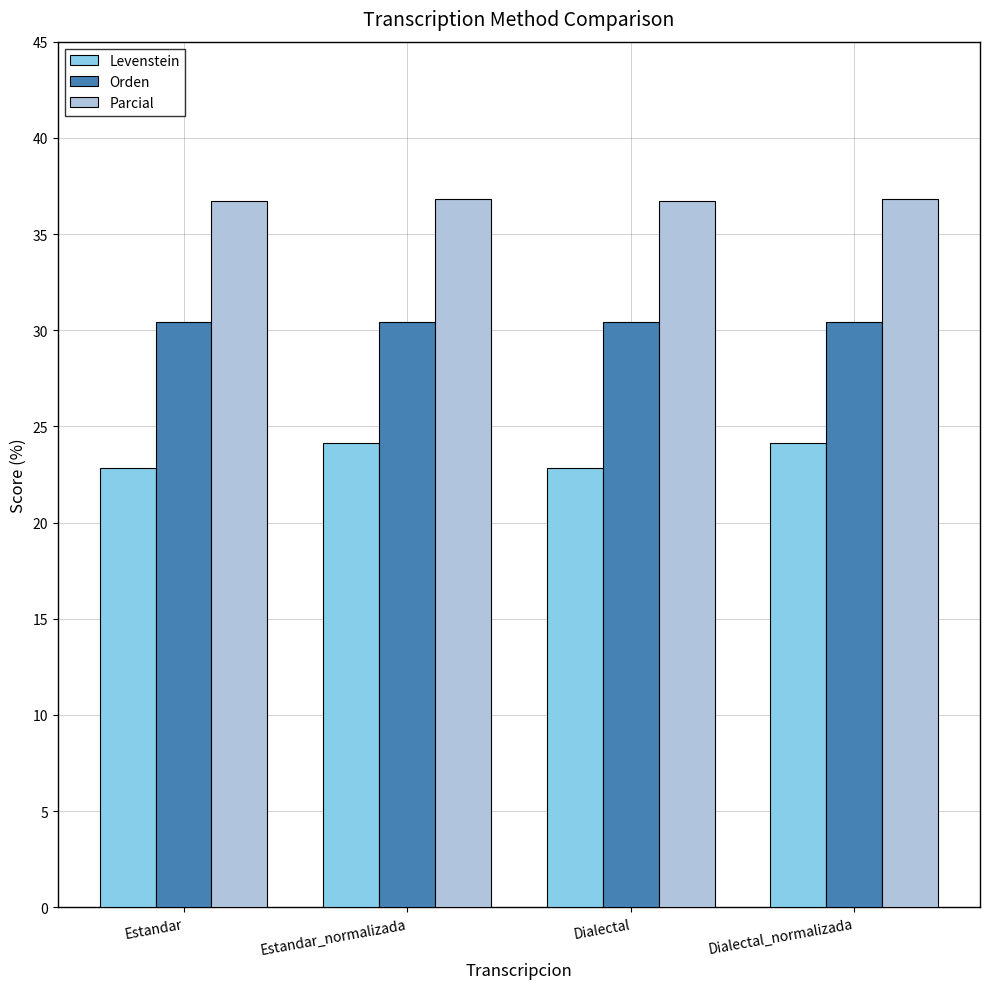

What is the difference between the maximum and minimum values in the Levenstein series?

1.3